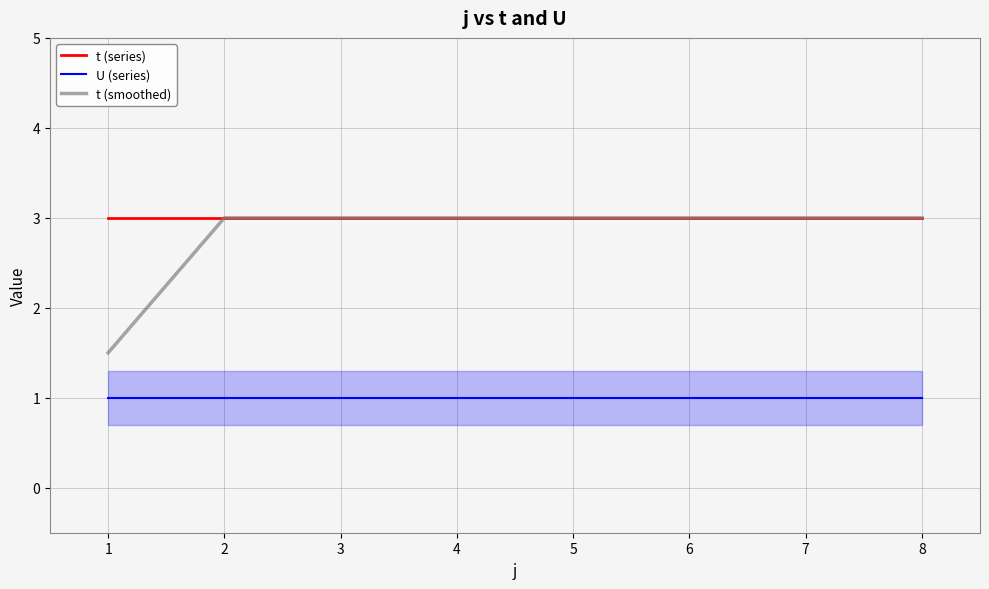

The value of t (series) at 6 is 3.0. True or false?

True